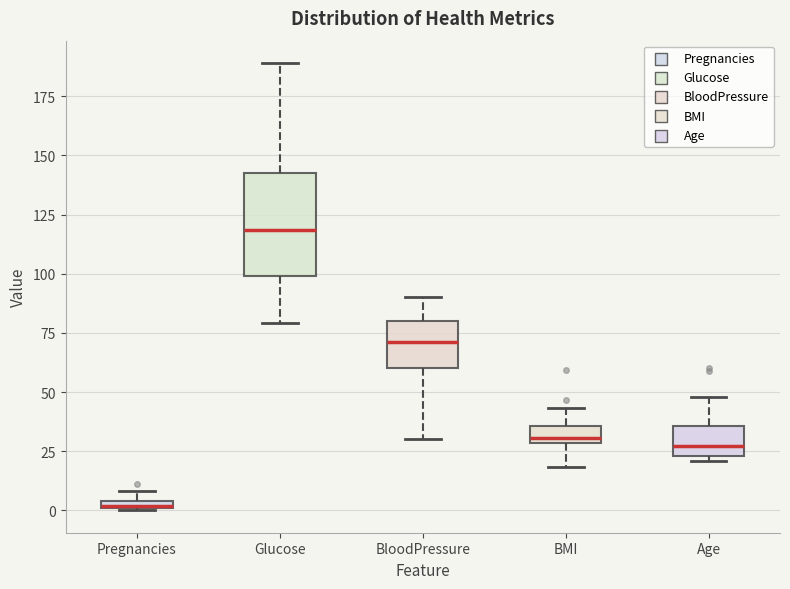

Which box is the tallest, from its lower edge to its upper edge?

Glucose